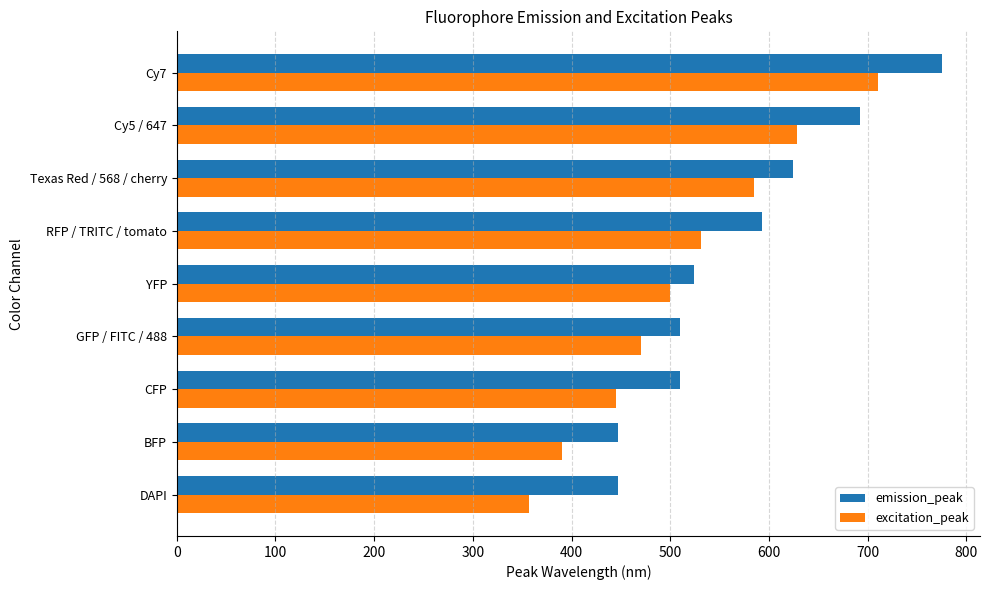

At how many categories does at least one series exceed 603?

3